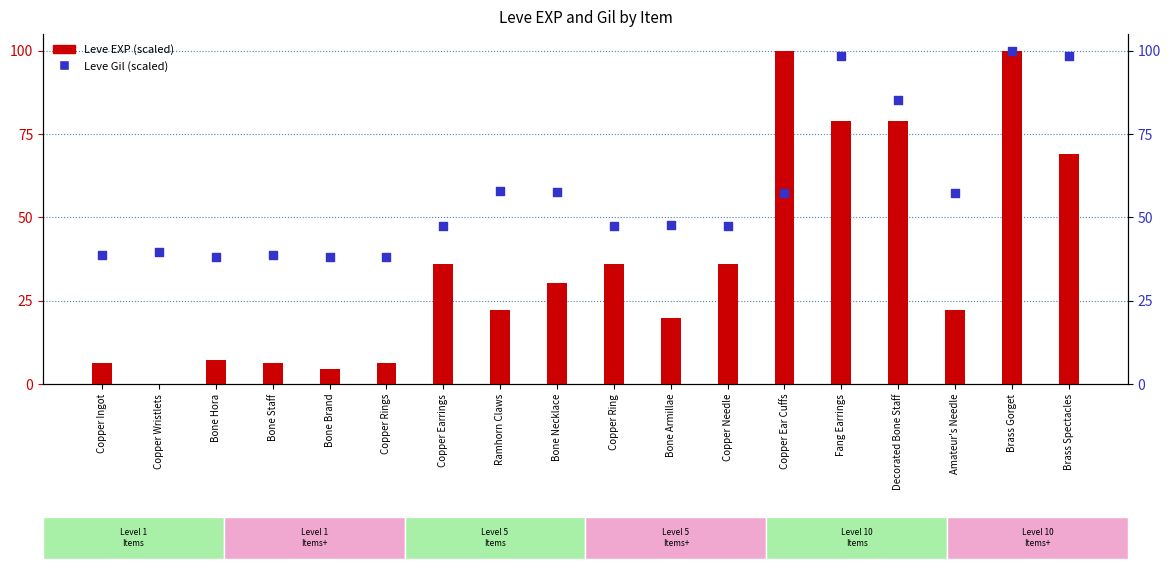

Which series reaches the maximum Y coordinate?

Leve EXP